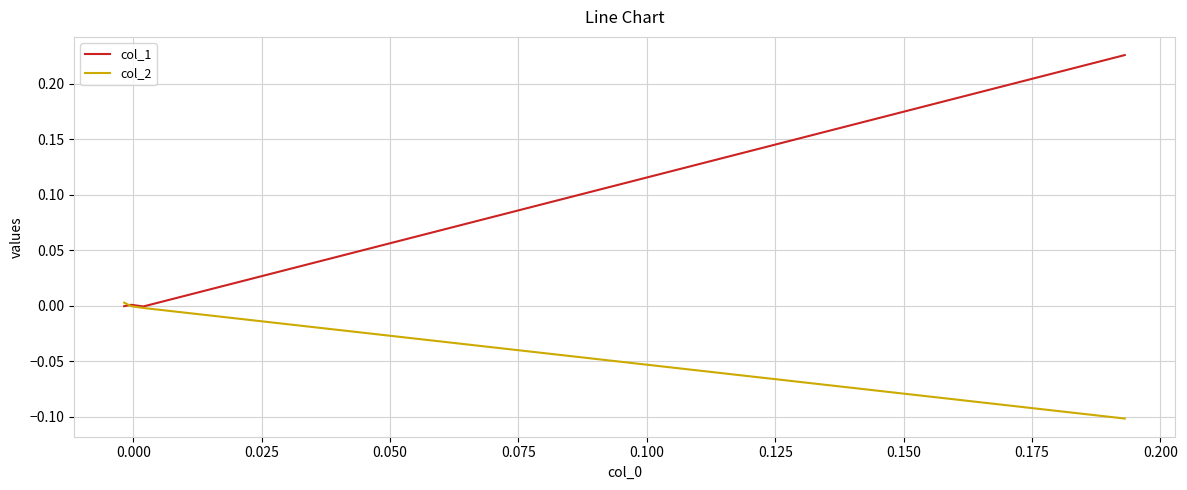

True or false: col_2 and col_1 intersect in this chart.

True